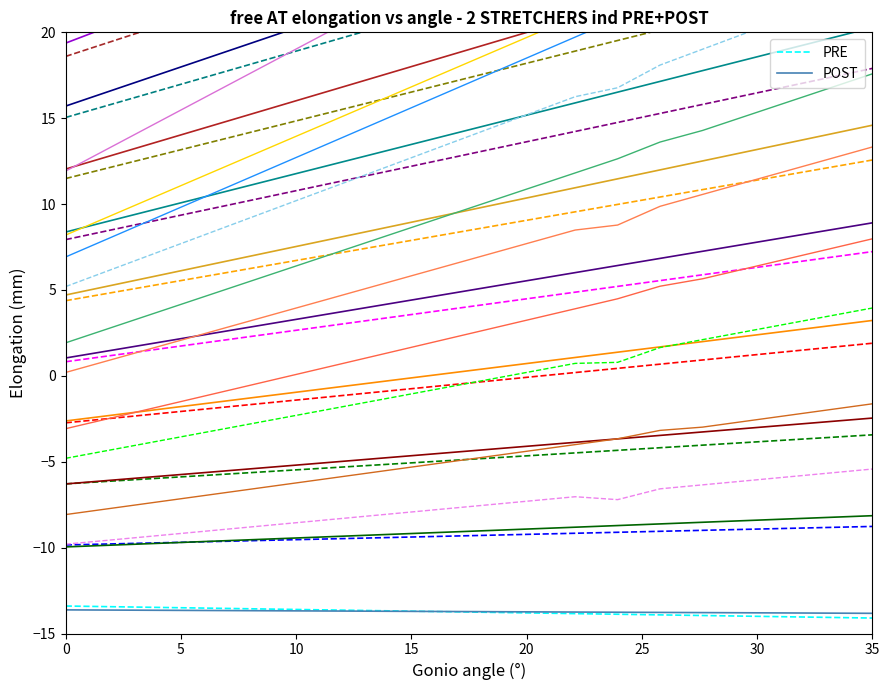

The value of PRE at 35 is -14.1. True or false?

True